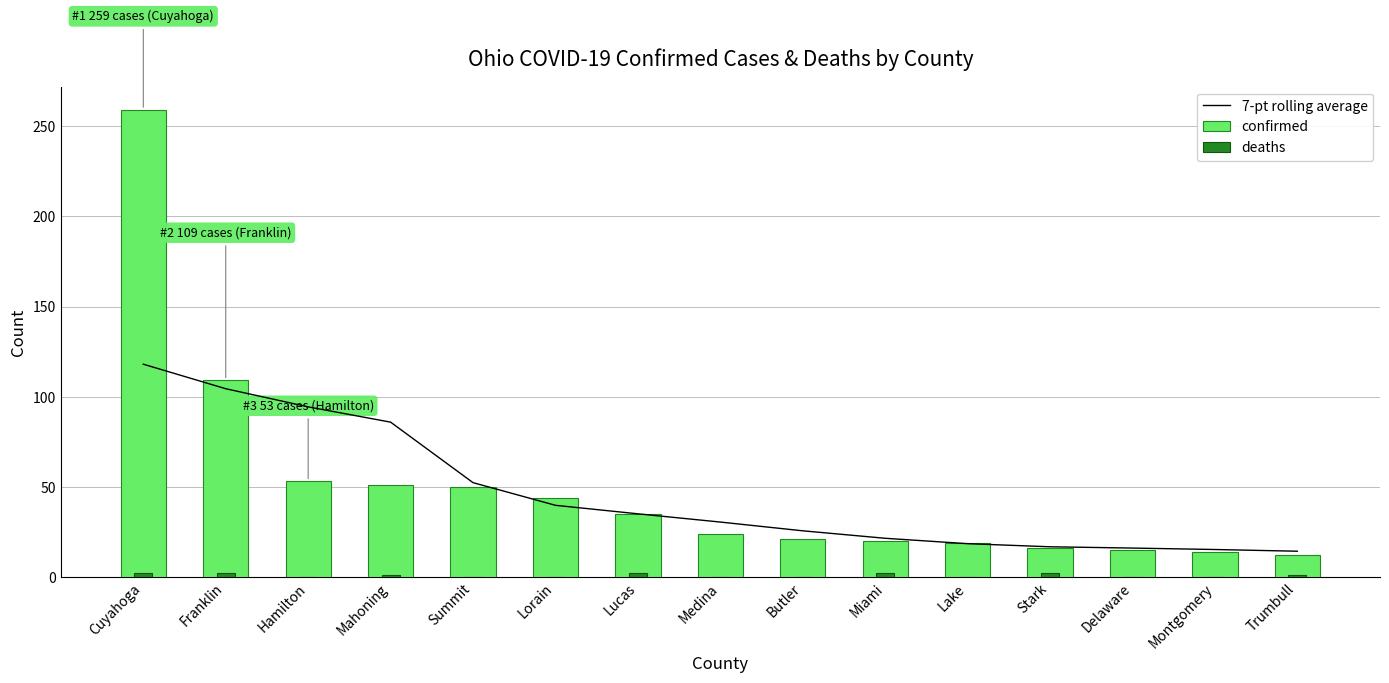

What position from the left is Miami?

10